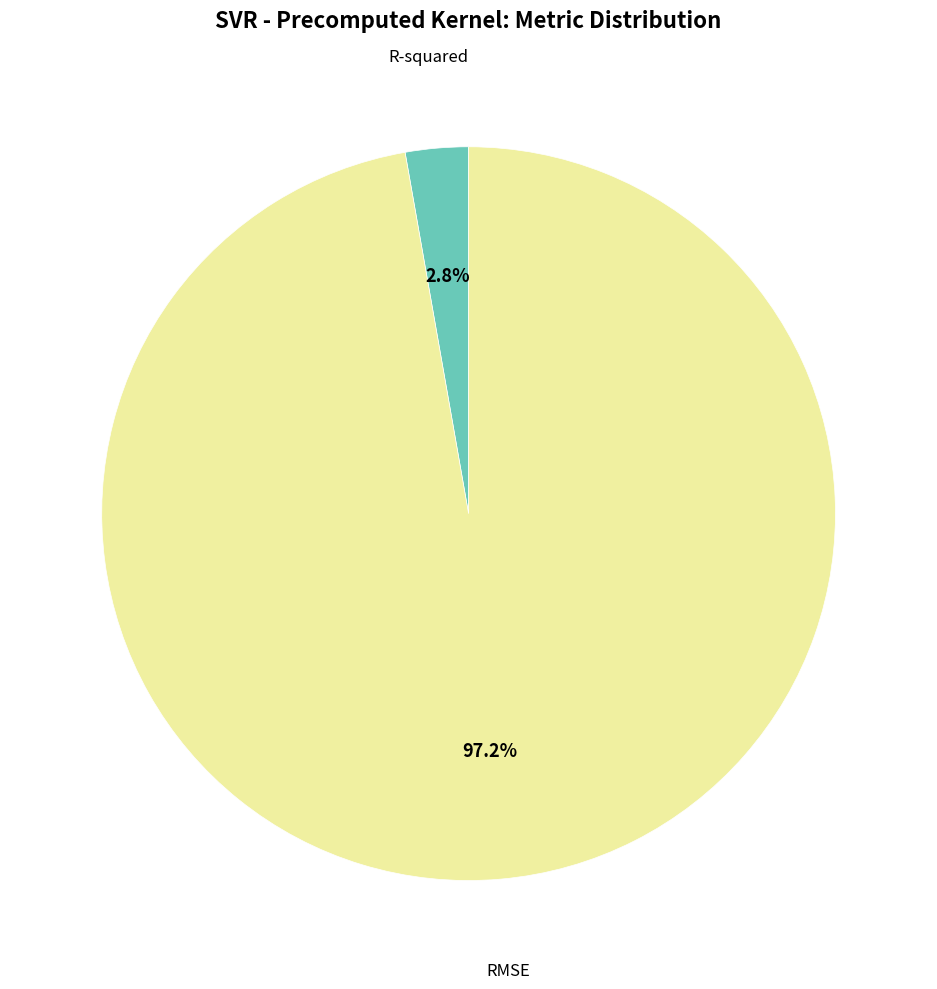

Is there any slice that represents more than half of the pie?

Yes